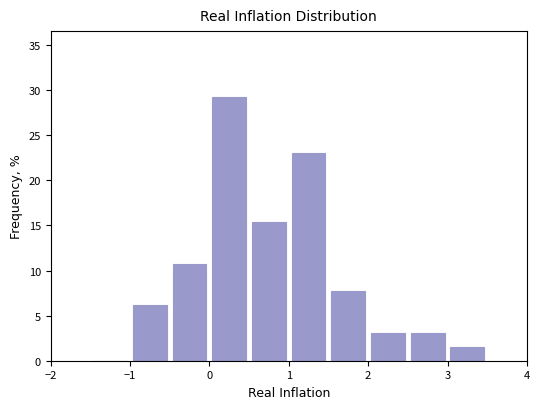

Reading left to right, list every bar in this chart as the range it spans on the x-axis followed by its height. The values are not printed on the chart, so give them approximately, as read against the axis.

-1.5 to -1.0: 0
-1.0 to -0.5: 6.0
-0.5 to 0.0: 11.0
0.0 to 0.5: 29.0
0.5 to 1.0: 15.5
1.0 to 1.5: 23.0
1.5 to 2.0: 7.5
2.0 to 2.5: 3.0
2.5 to 3.0: 3.0
3.0 to 3.5: 1.5